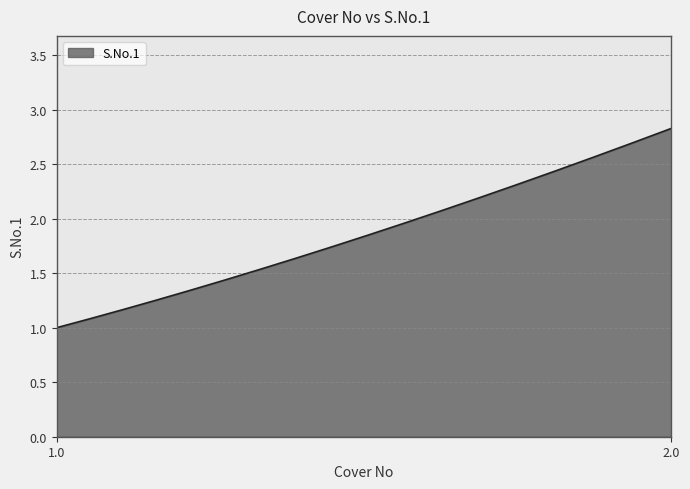

List the labels in order of value, largest first.

2.0, 1.0